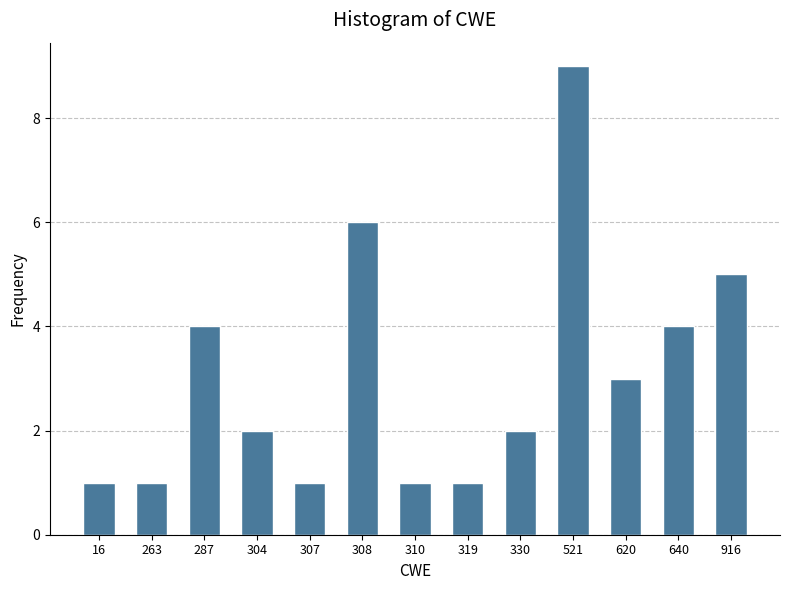

Reading left to right, transcribe all the data shown in this chart.

1	1	4	2	1	6	1	1	2	9	3	4	5